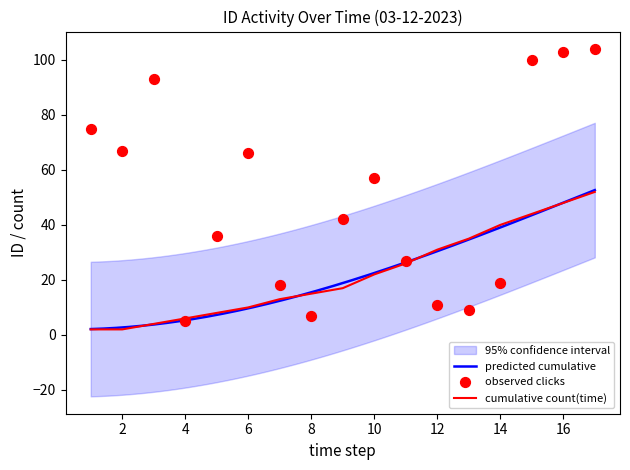

What is the maximum value for cumulative count(time)?

52